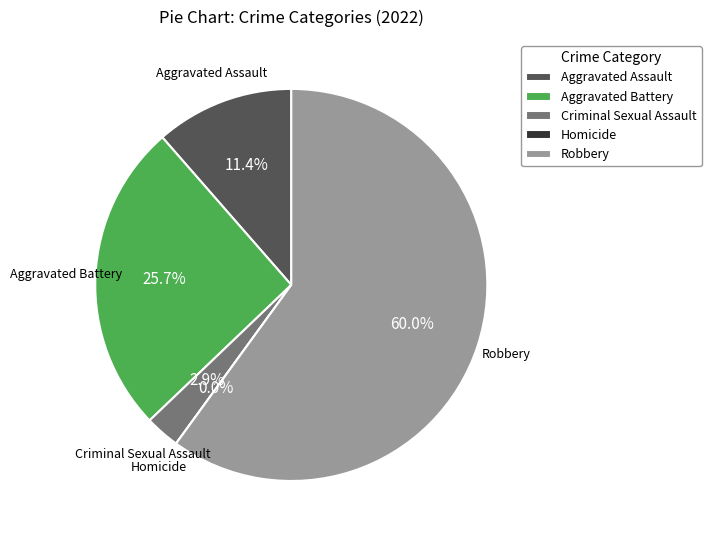

Is there a majority slice in this chart?

Yes